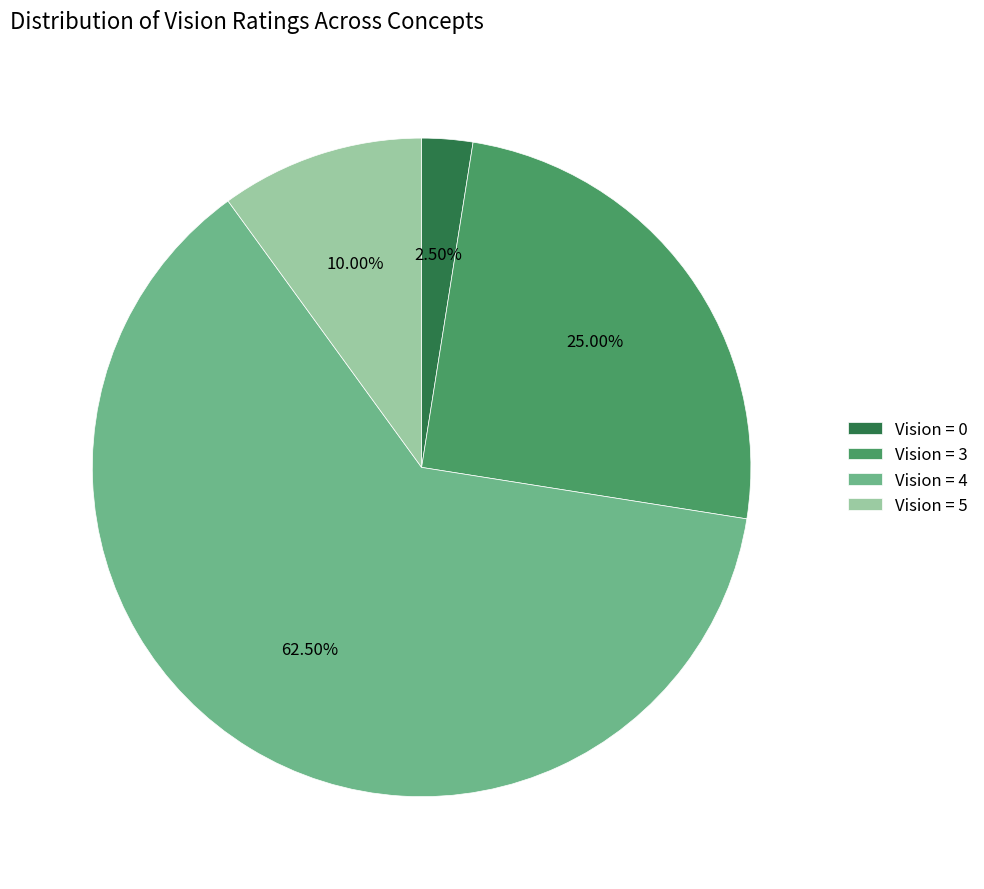

Is the sum of Vision = 5 and Vision = 0 greater than half?

No